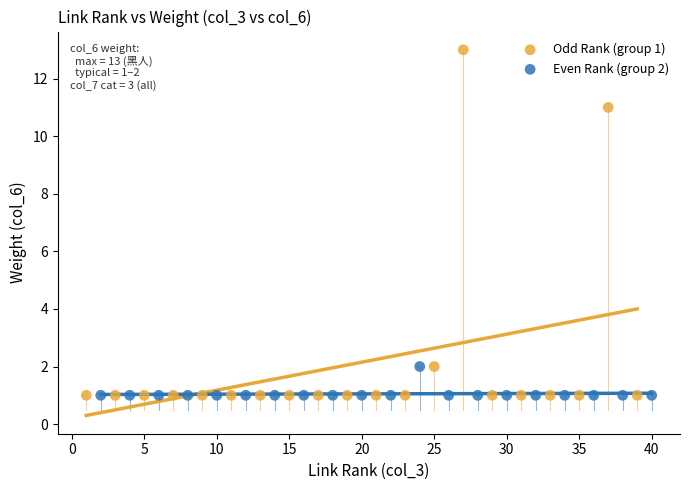

Which series reaches the maximum Y coordinate?

Odd Rank (group 1)